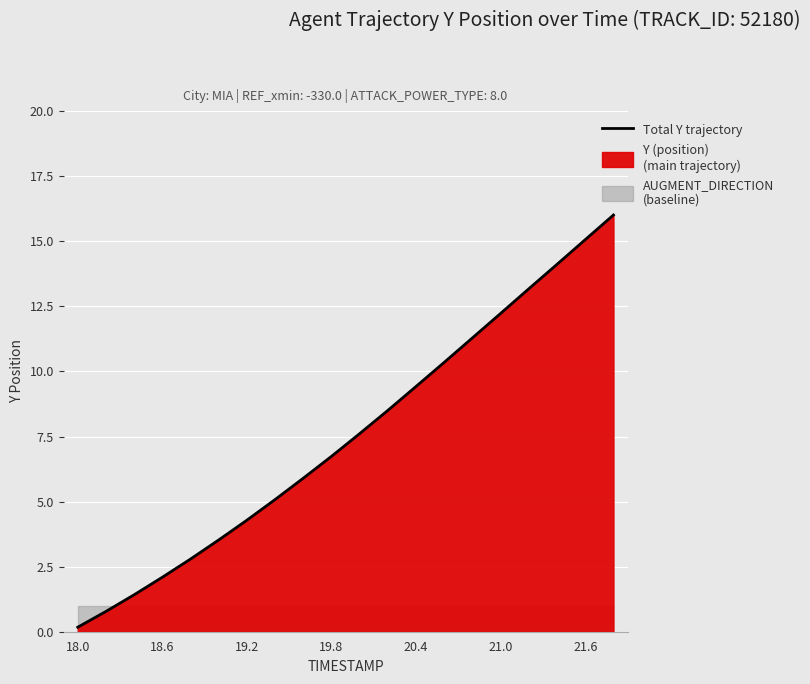

What is the difference between the maximum and second lowest values?

15.2